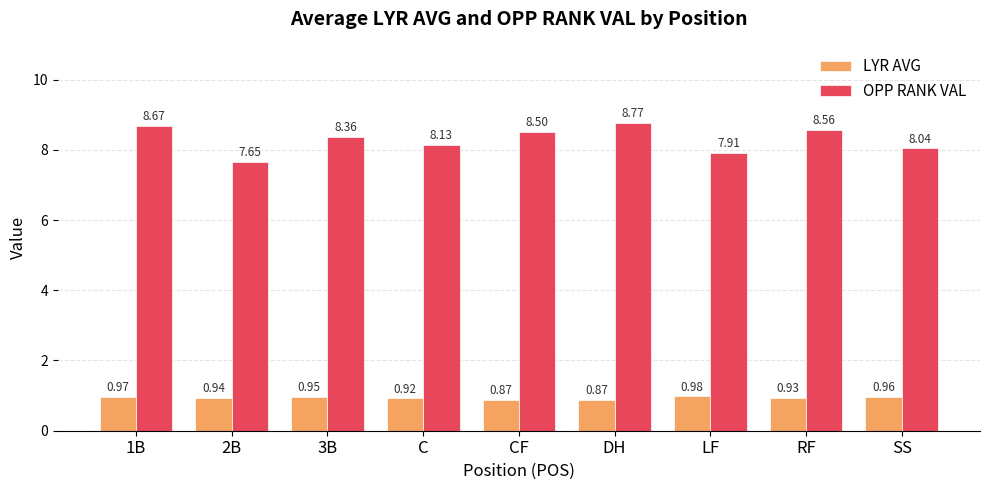

Rank the series by their maximum value, from highest to lowest.

OPP RANK VAL, LYR AVG